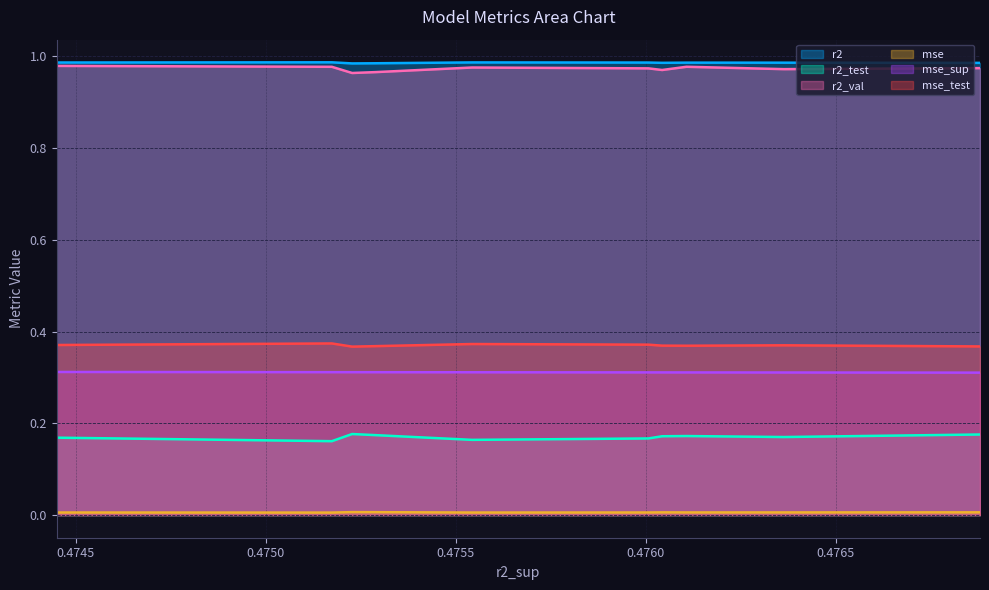

List the series in order of their peak value, lowest first.

mse, r2_test, mse_sup, mse_test, r2_val, r2